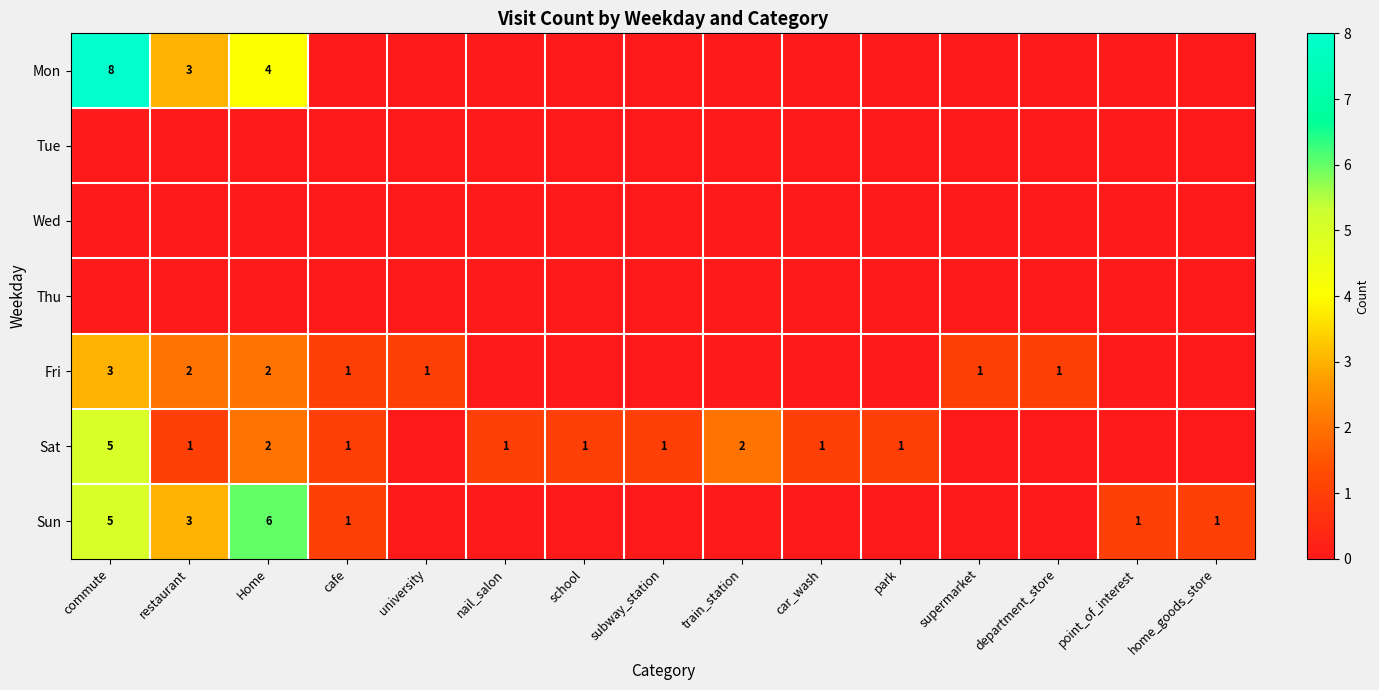

The value of Sat at school is 2. True or false?

False